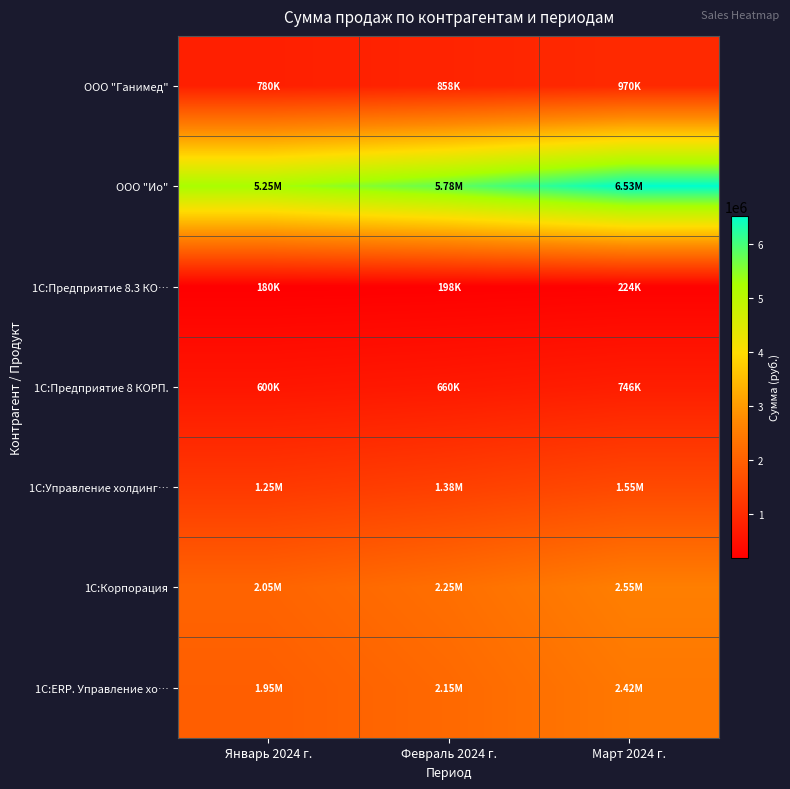

What is the total value across all series at Март 2024 г.?

14990800